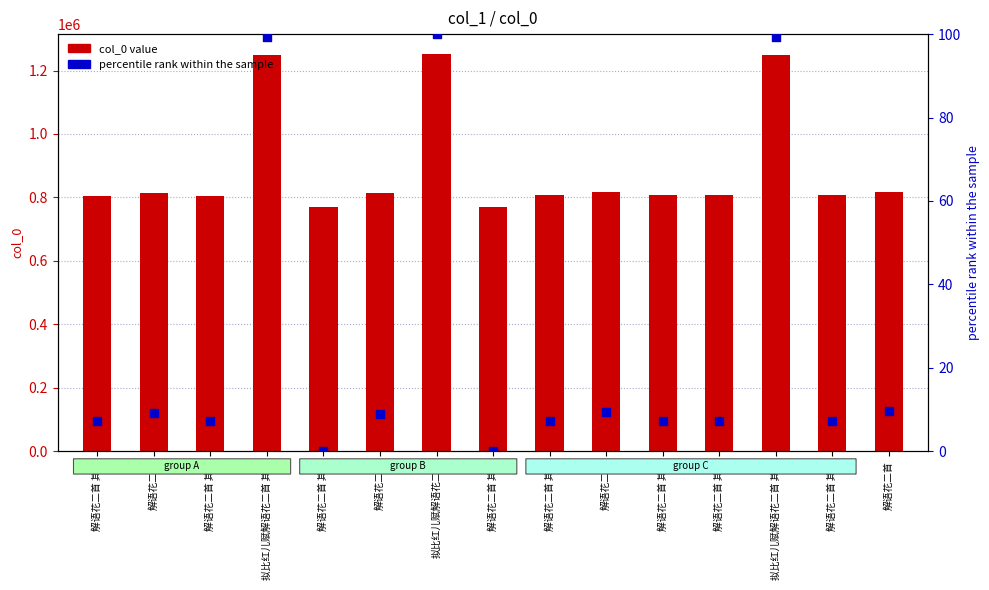

At which category is the sum across all series the highest?

拟比红儿赋解语花二首